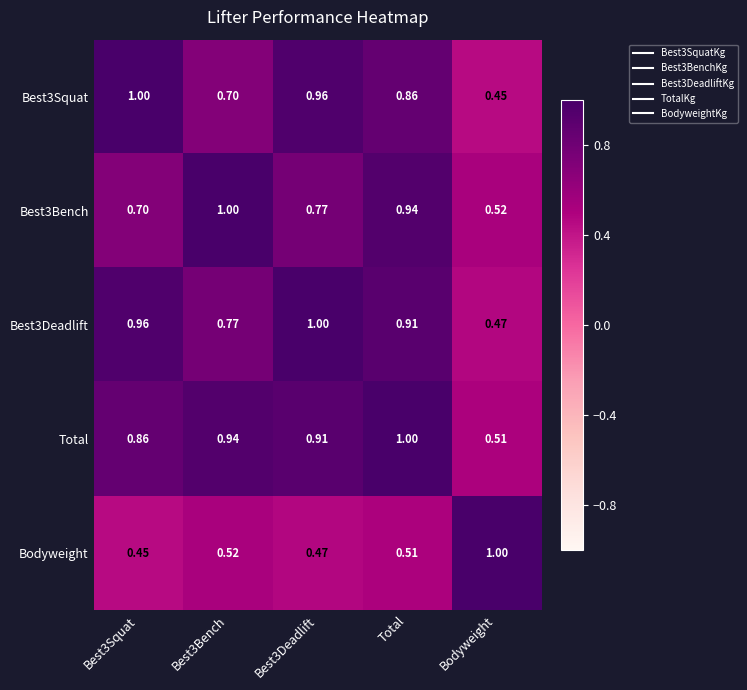

At which label does Total reach its minimum?

Bodyweight